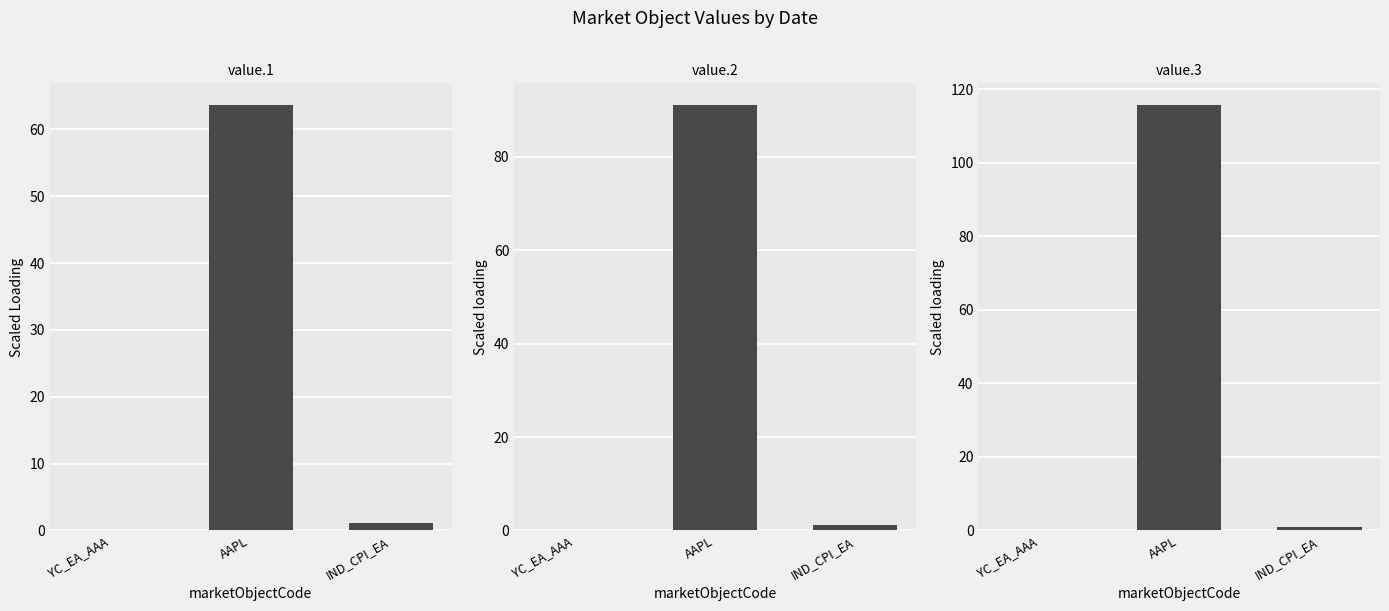

Is it true that value.2 equals 0.0 at YC_EA_AAA?

False